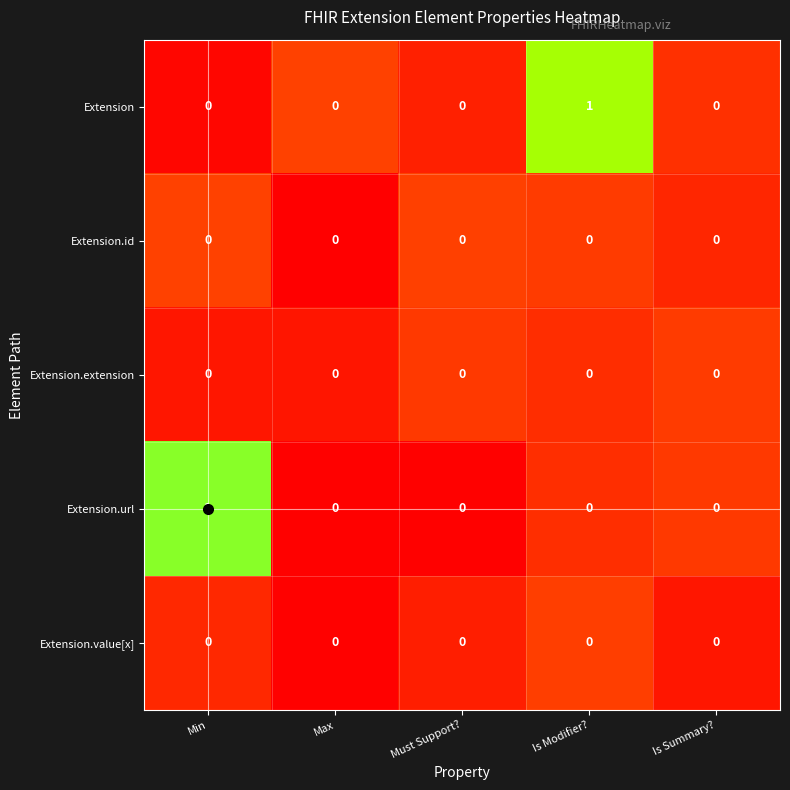

At which category is the sum across all series the highest?

Is Modifier?